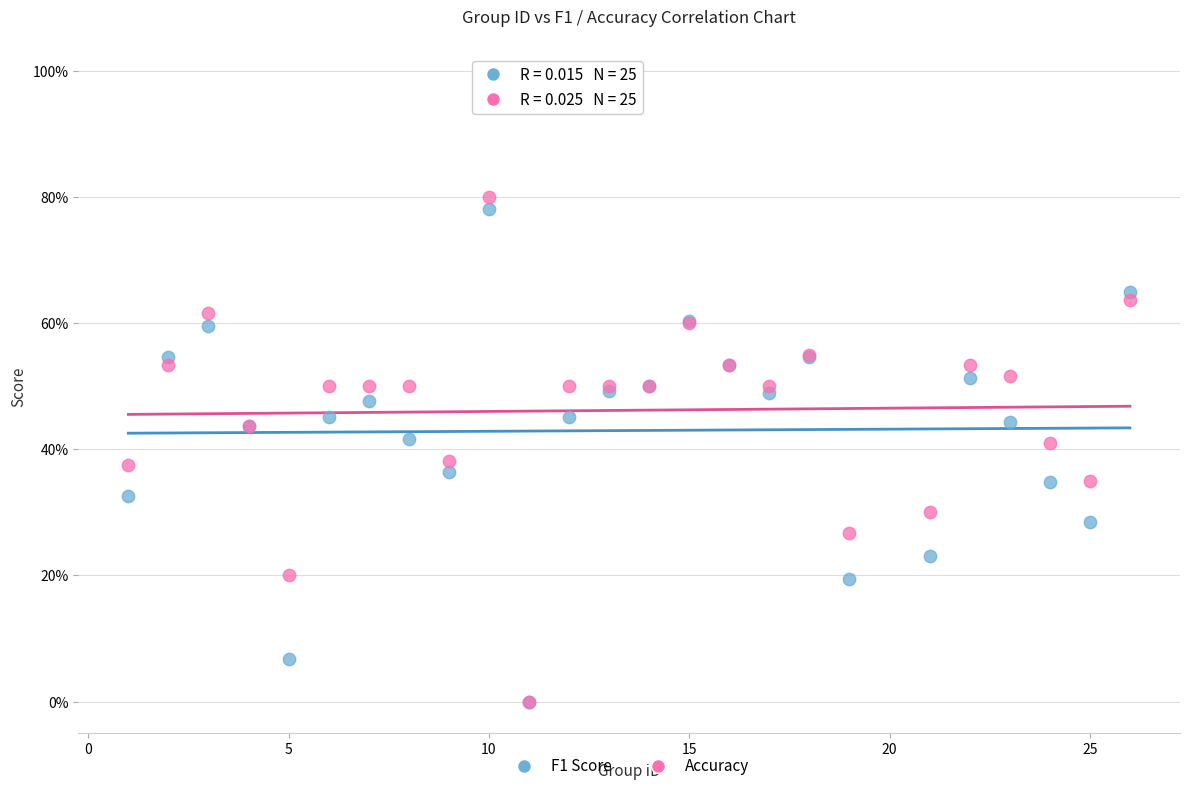

Which series has the widest spread of Y values?

Accuracy